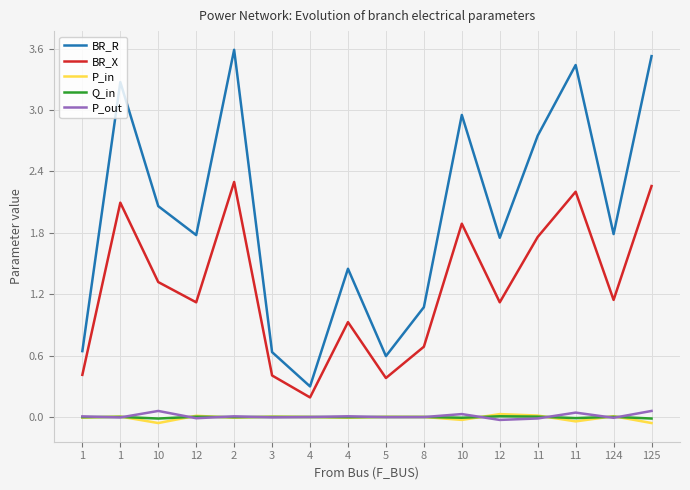

What are all the series names shown in the legend?

BR_R, BR_X, P_in, Q_in, P_out